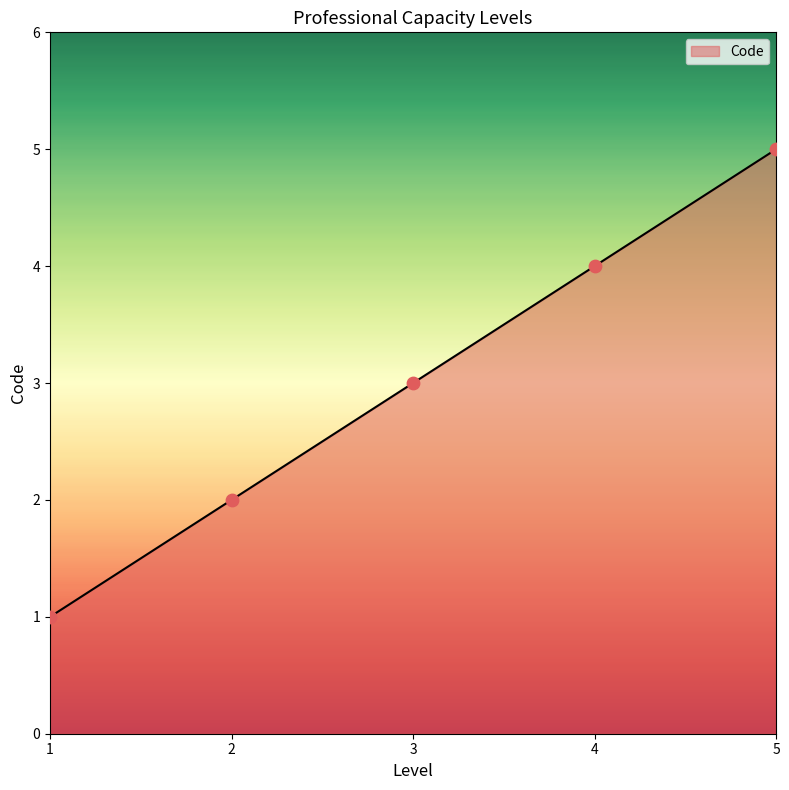

What is the ratio of the value at 1 to the value at 2?

0.5